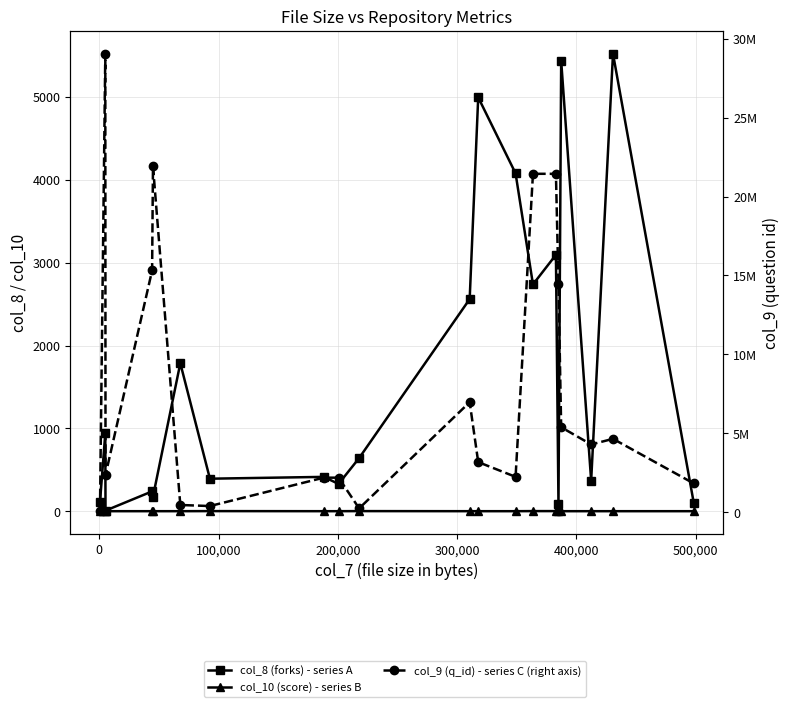

How many categories are shown in the chart?

20